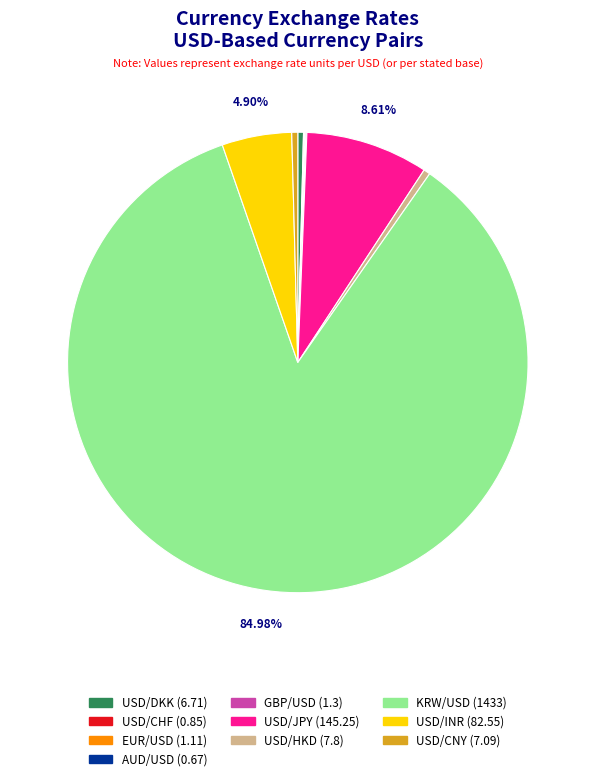

Which category has the biggest portion of the pie?

KRW/USD